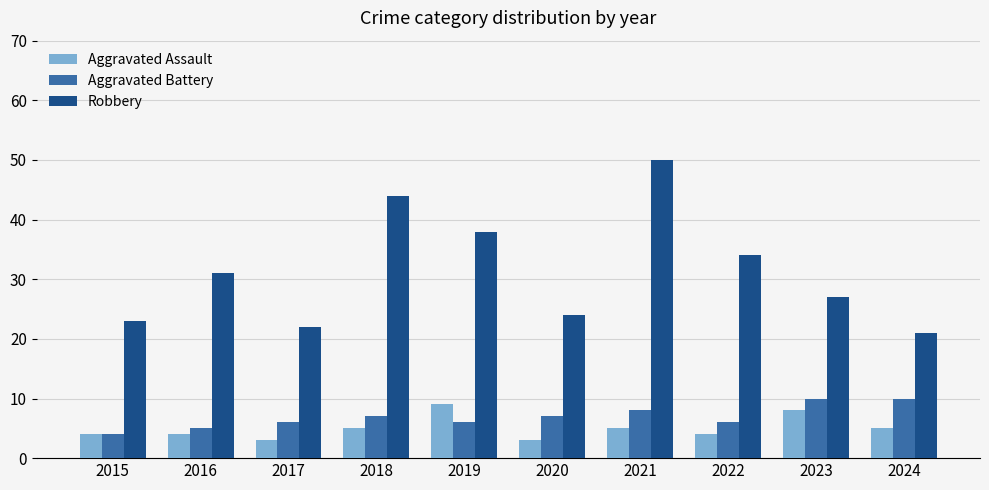

What is the difference between the Aggravated Assault values at 2018 and 2015?

1